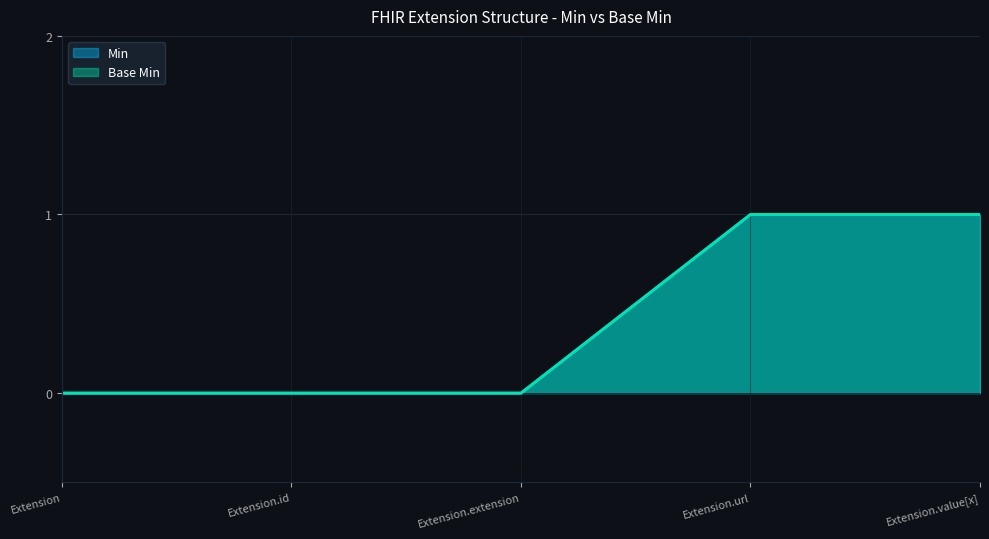

What is the total value across all series at Extension.url?

2